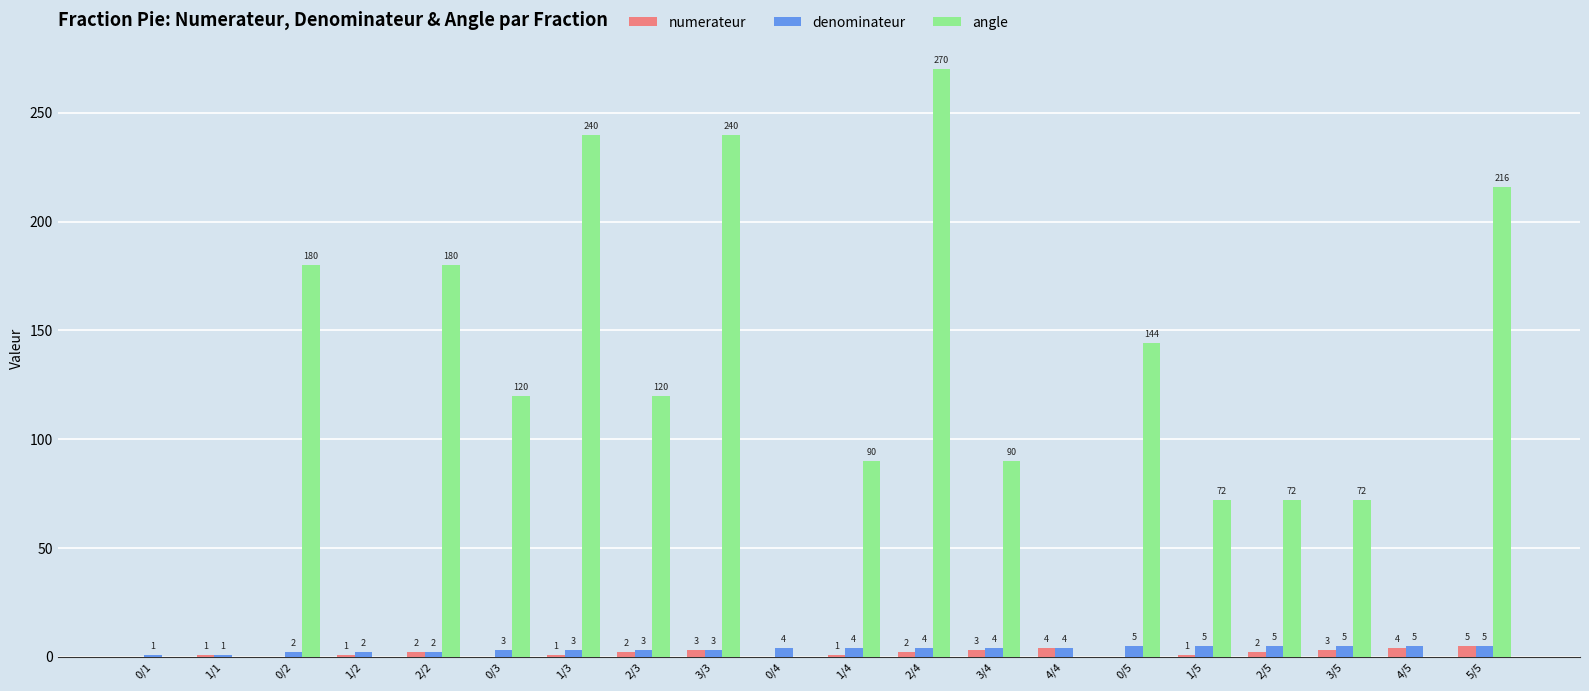

The value of angle at 2/5 is 72. True or false?

True